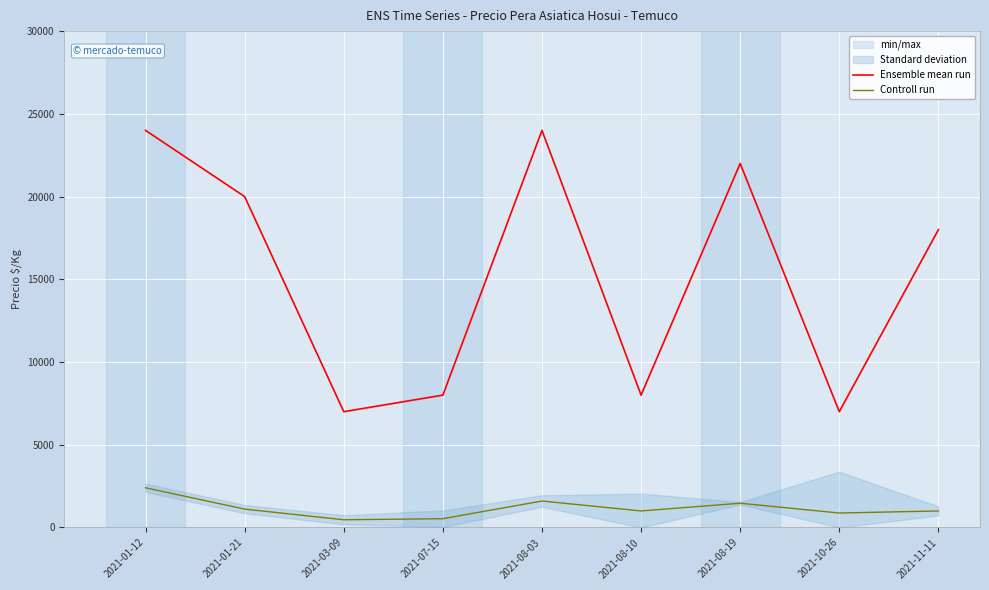

Is the value of Ensemble mean run at 2021-08-10 greater than the value of Controll run at 2021-10-26?

Yes